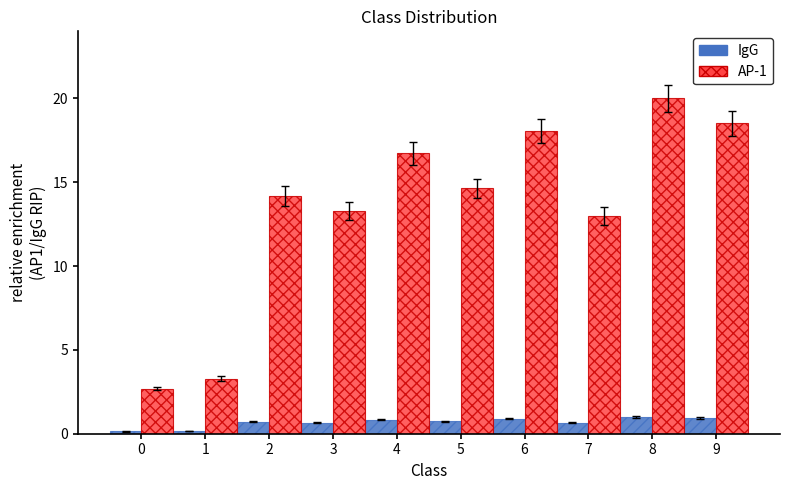

Are the bars horizontal?

No